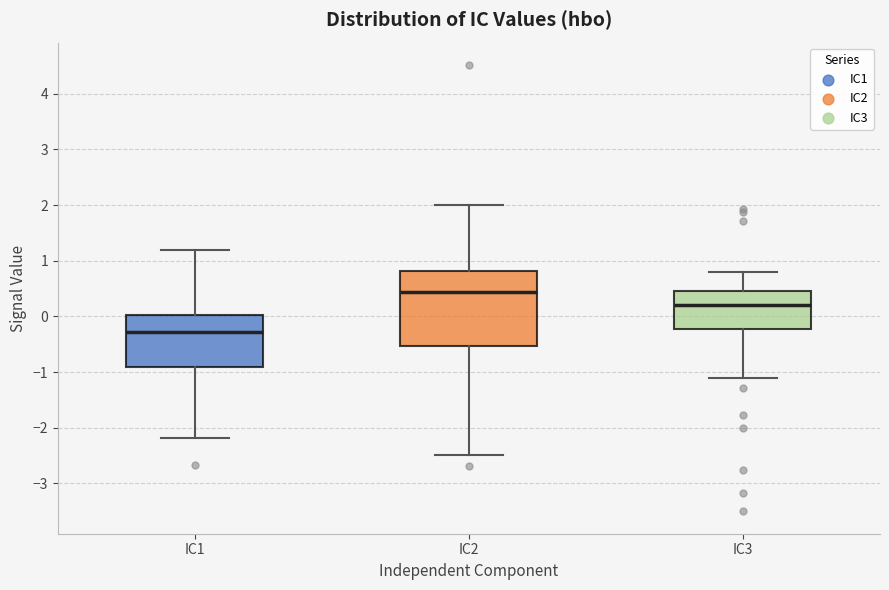

Which box is the tallest, from its lower edge to its upper edge?

IC2